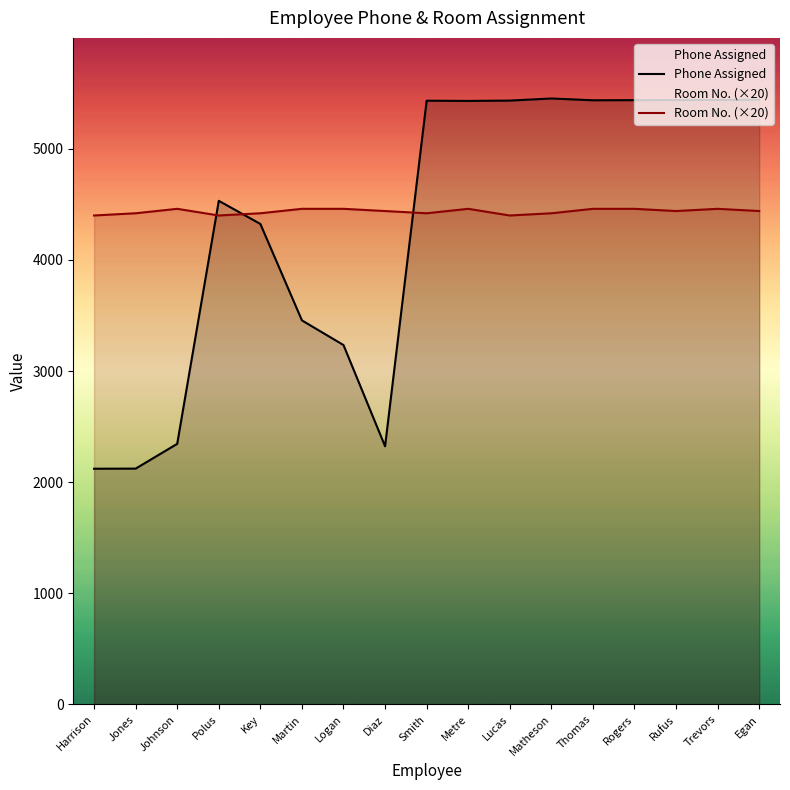

At which label is Phone Assigned closest to 3787?

Martin